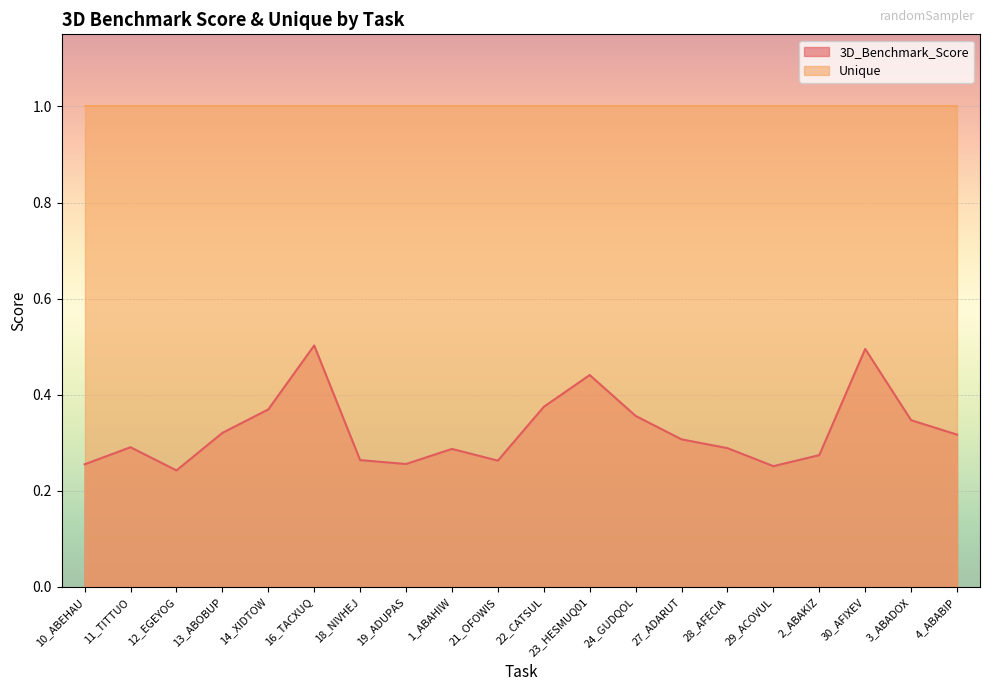

True or false: the data shows 0.3 at 29_ACOVUL.

True